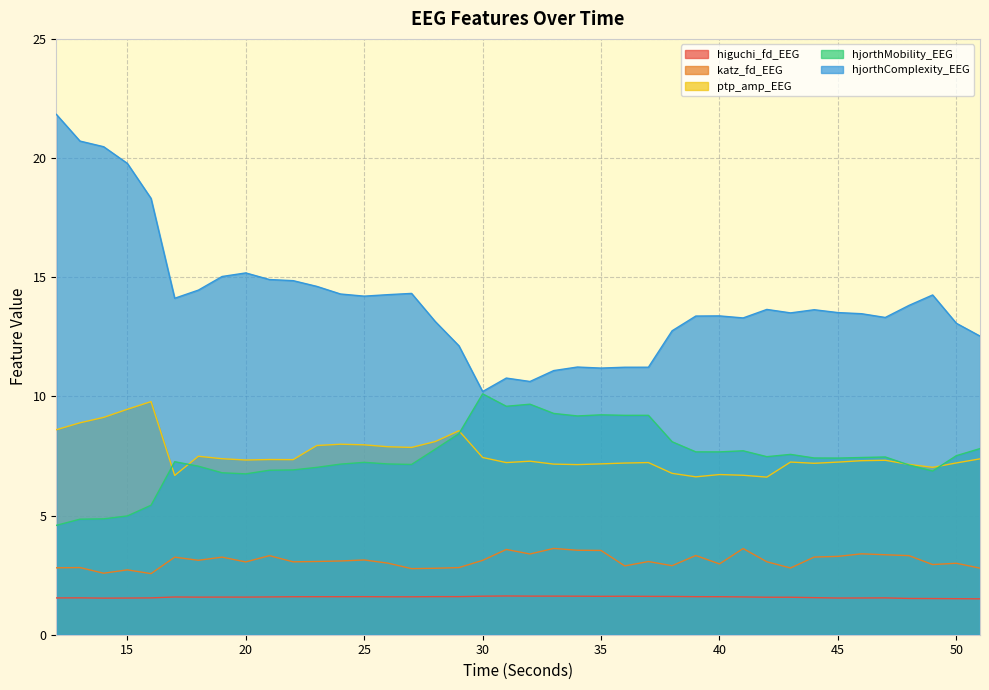

At which label does katz_fd_EEG first exceed 3?

17